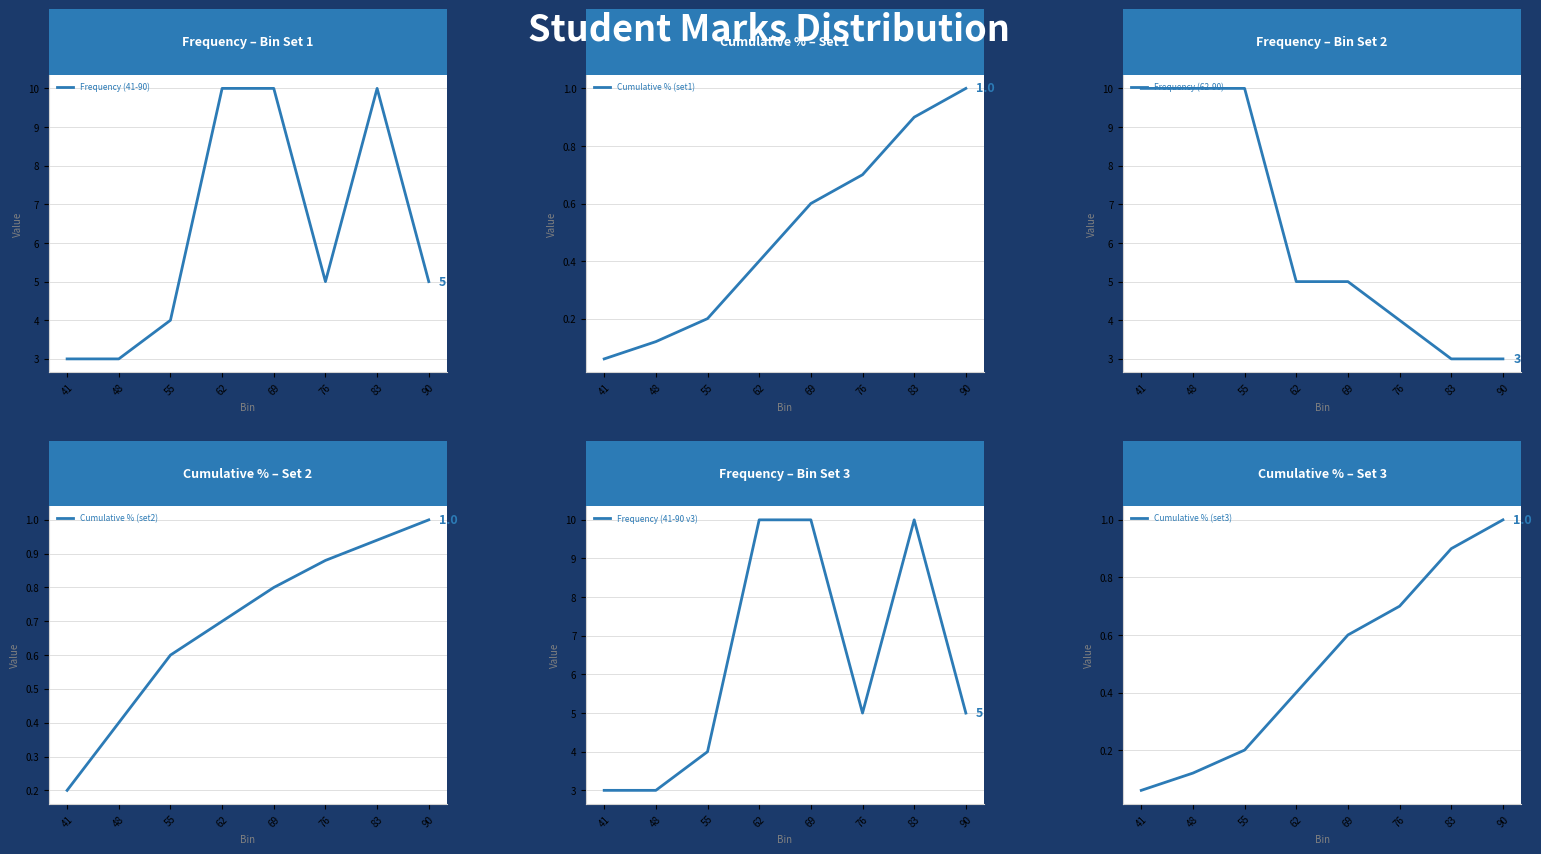

What is the sum of the Frequency (41-90 v3) values at 76 and 69?

15.0